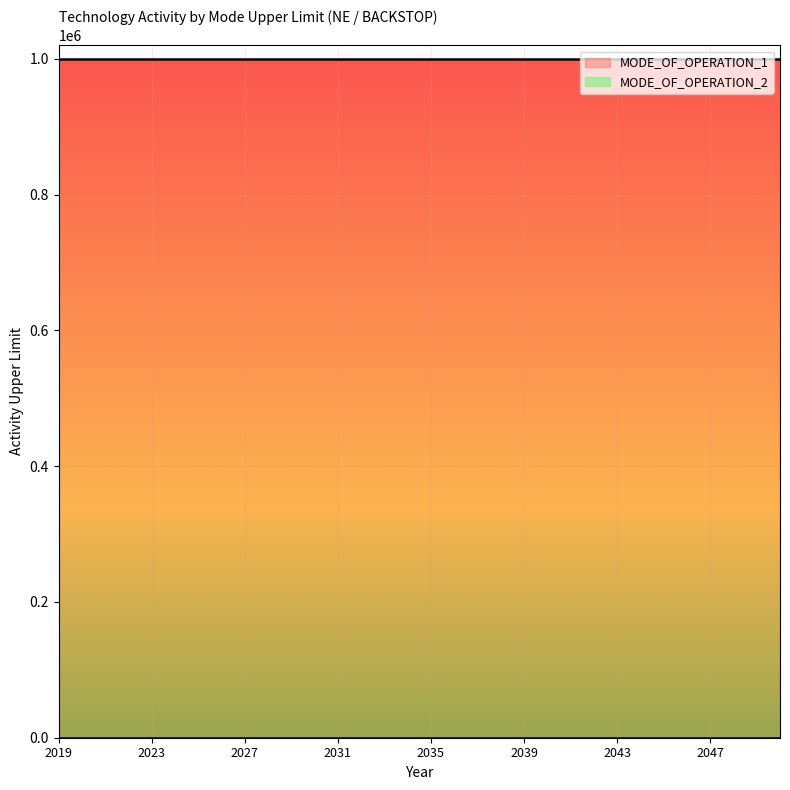

What is the total value across all series at 2043?

999999